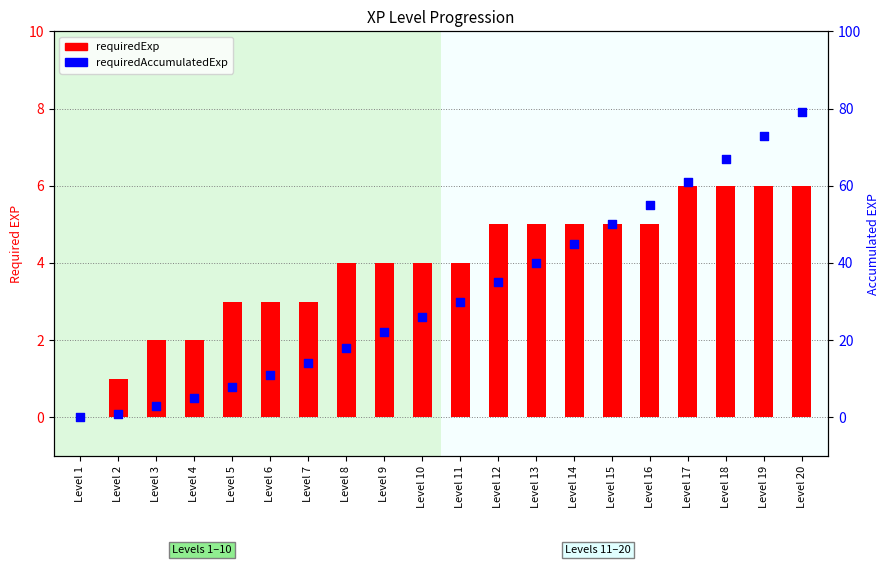

At which category is the sum across all series the highest?

Level 20